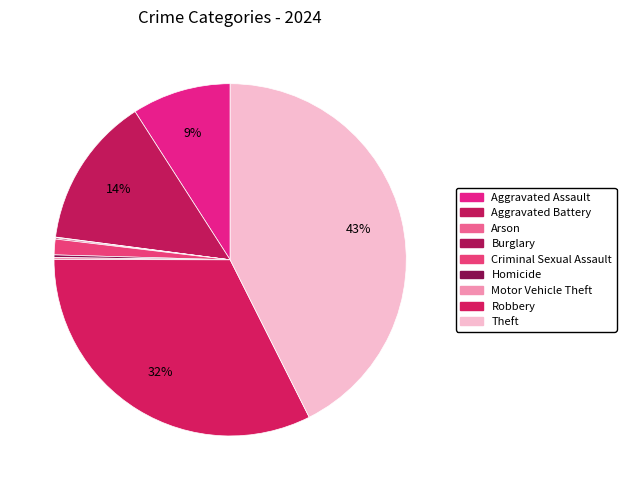

Which slice is the largest?

Theft